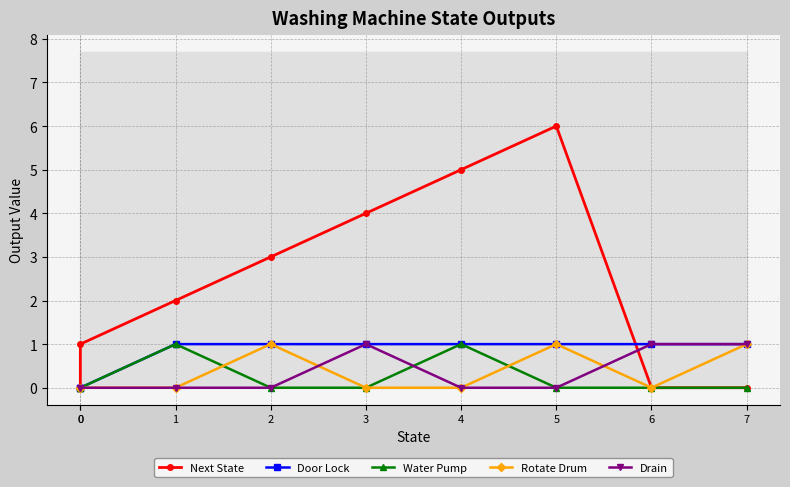

In Drain, how many points are higher than both neighbors (excluding endpoints)?

1